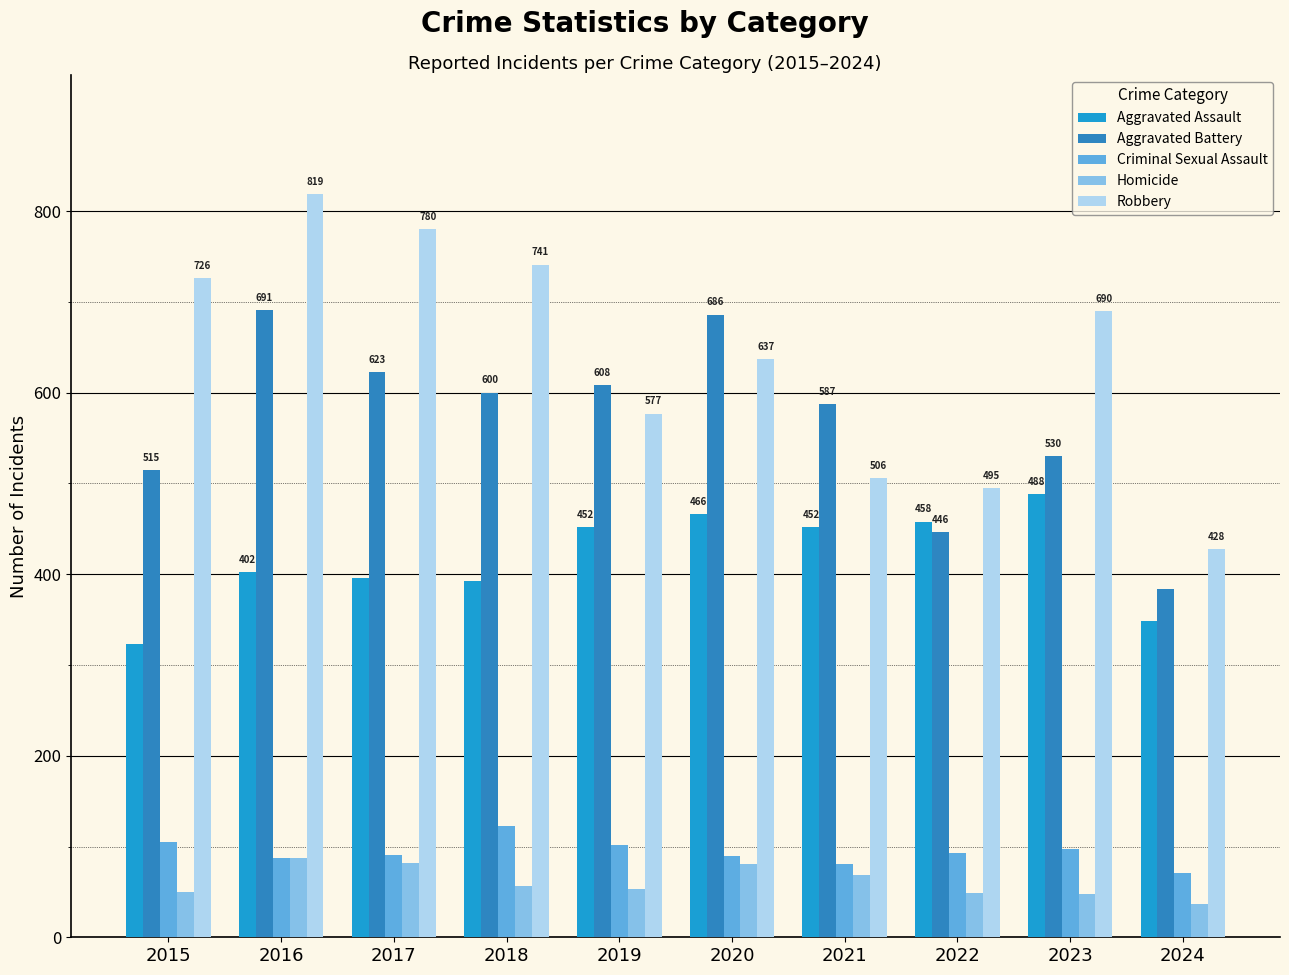

List the series in order of their peak value, highest first.

Robbery, Aggravated Battery, Aggravated Assault, Criminal Sexual Assault, Homicide